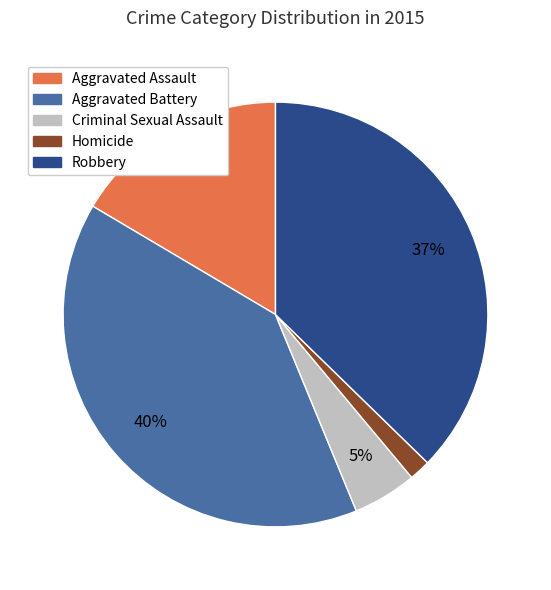

To the nearest percent, what is the combined percentage of Criminal Sexual Assault and Robbery?

42%